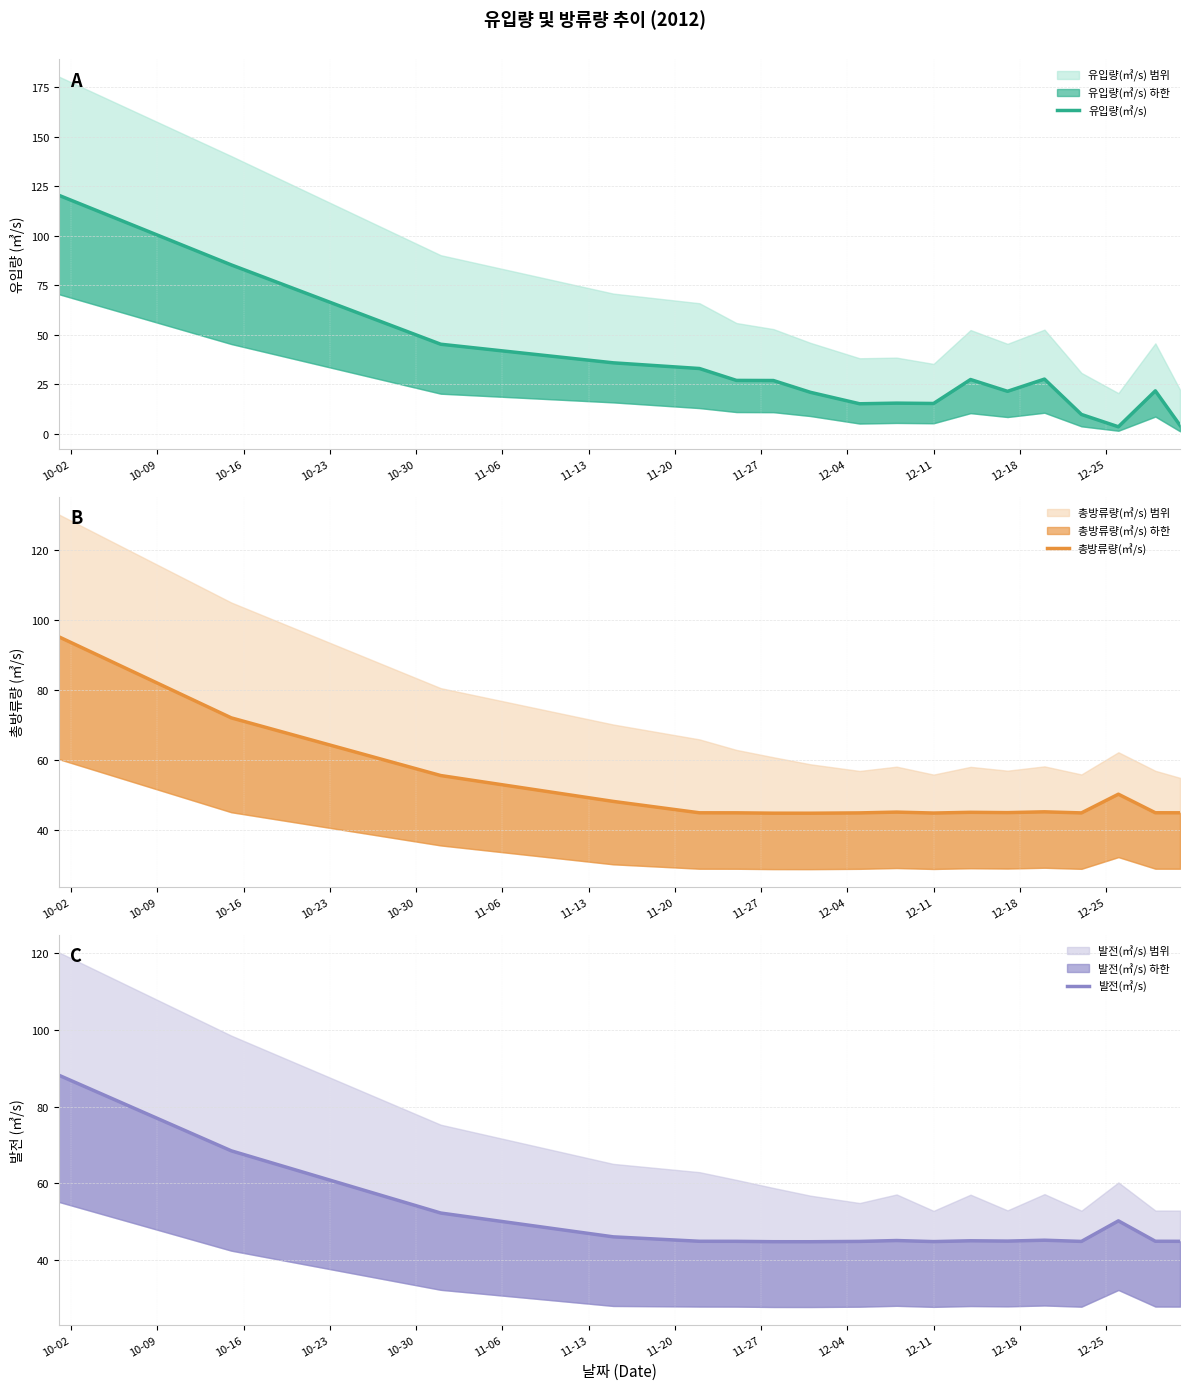

How many intersections are there between 총방류량(㎥/s) and 발전(㎥/s)?

5